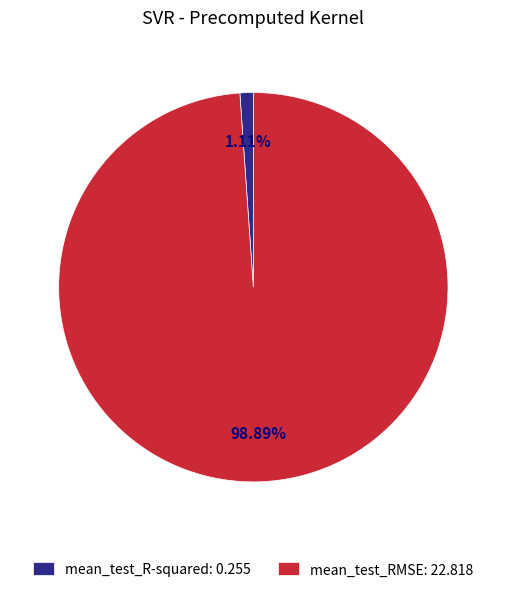

How many segments does this pie chart have?

2